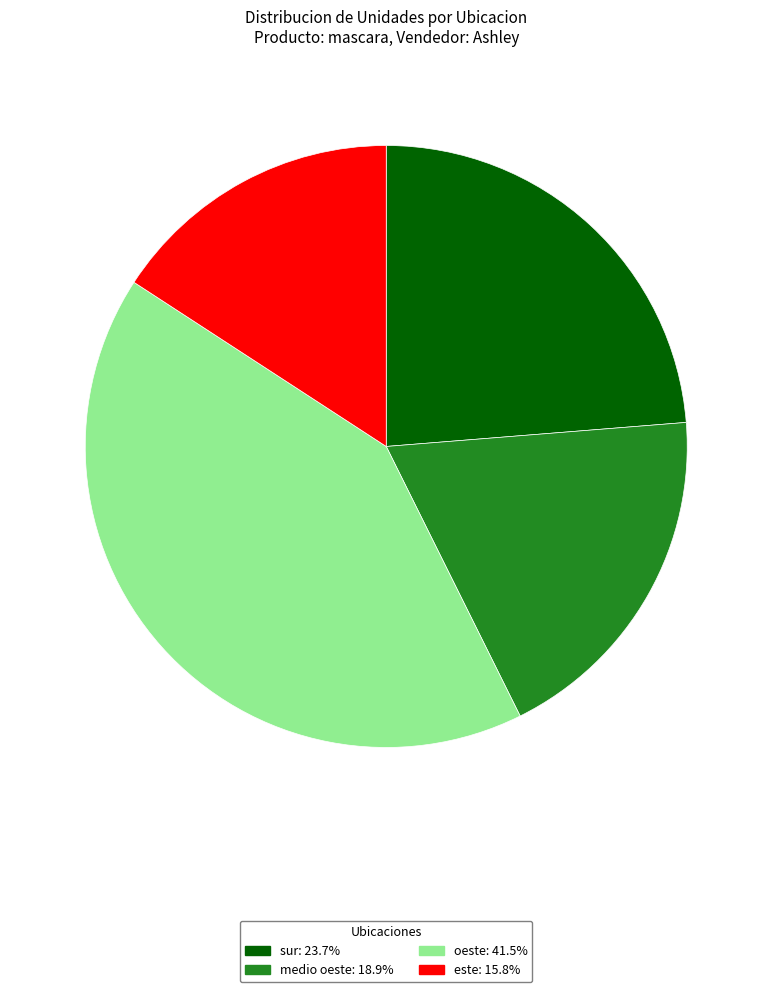

Is the sum of este: 15.8% and medio oeste: 18.9% greater than half?

No